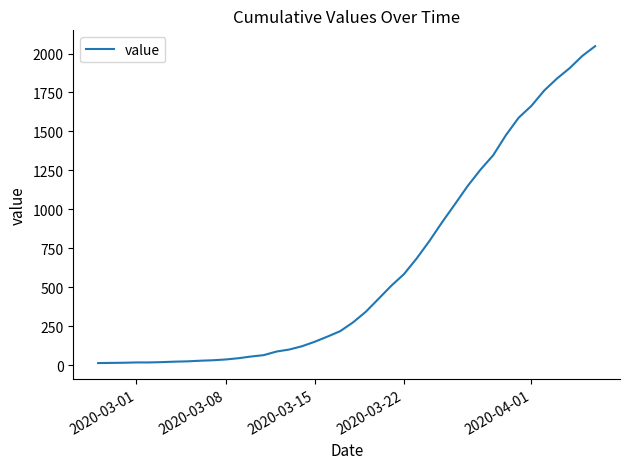

What is the difference between the maximum and minimum values?

2034